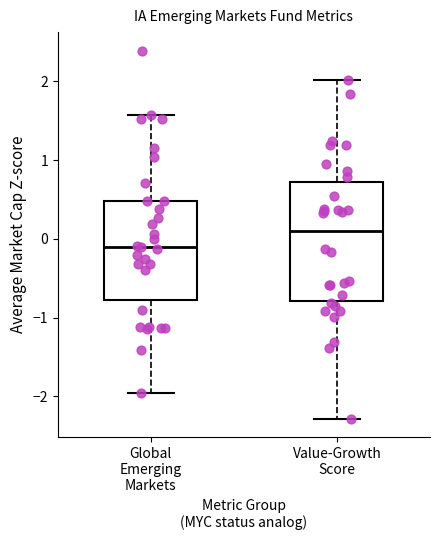

Which box's median line is the lowest?

Global Emerging Markets